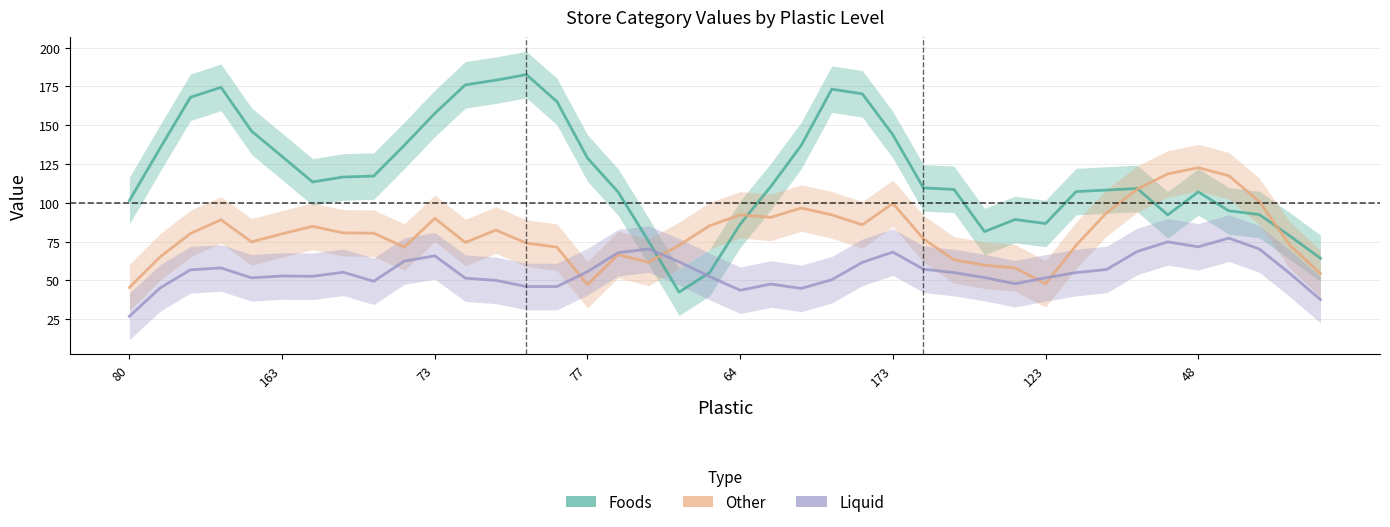

Does the chart have visible grid lines?

Yes